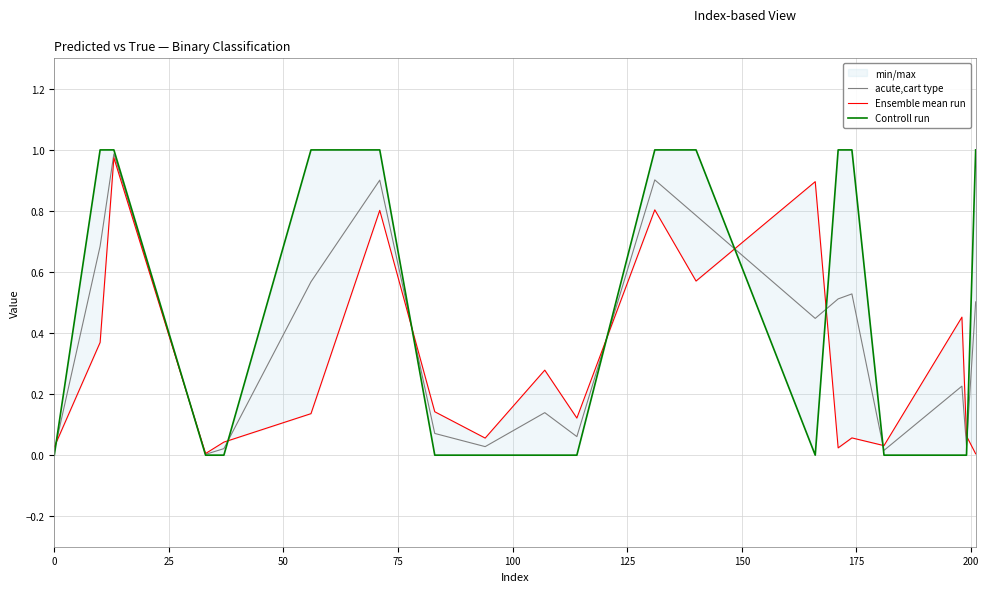

Which series ends up on top after the final intersection of acute,cart type and Controll run?

Controll run